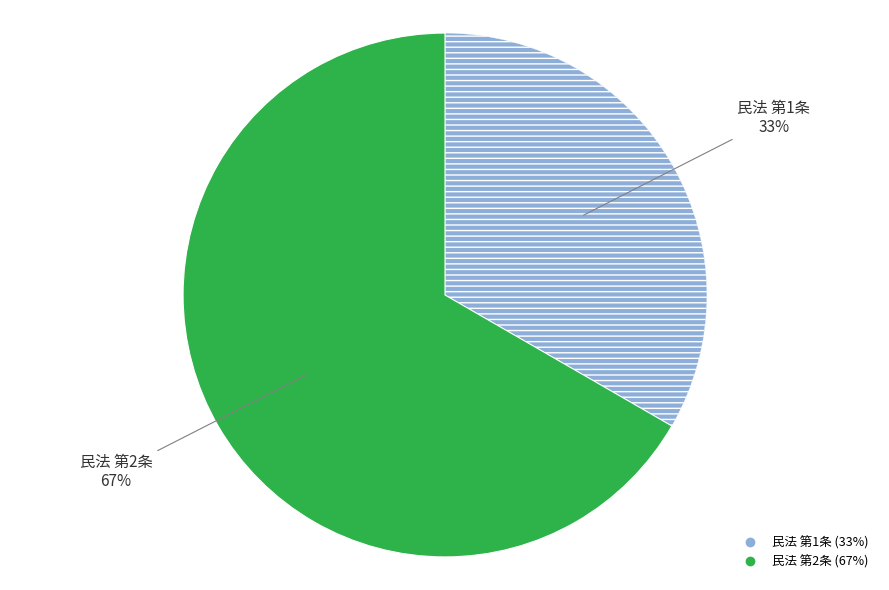

Which slice is the smallest?

民法 第1条